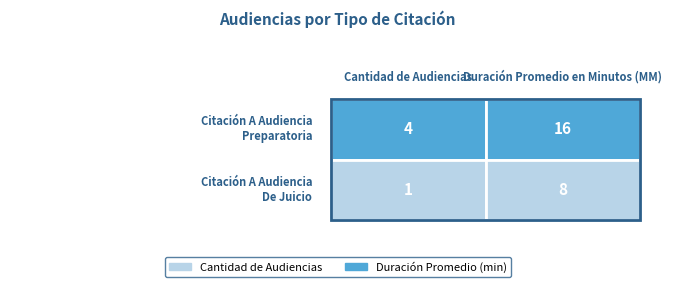

Which series changed the most between Cantidad de Audiencias and Duración Promedio en Minutos (MM)?

Citación A Audiencia Preparatoria